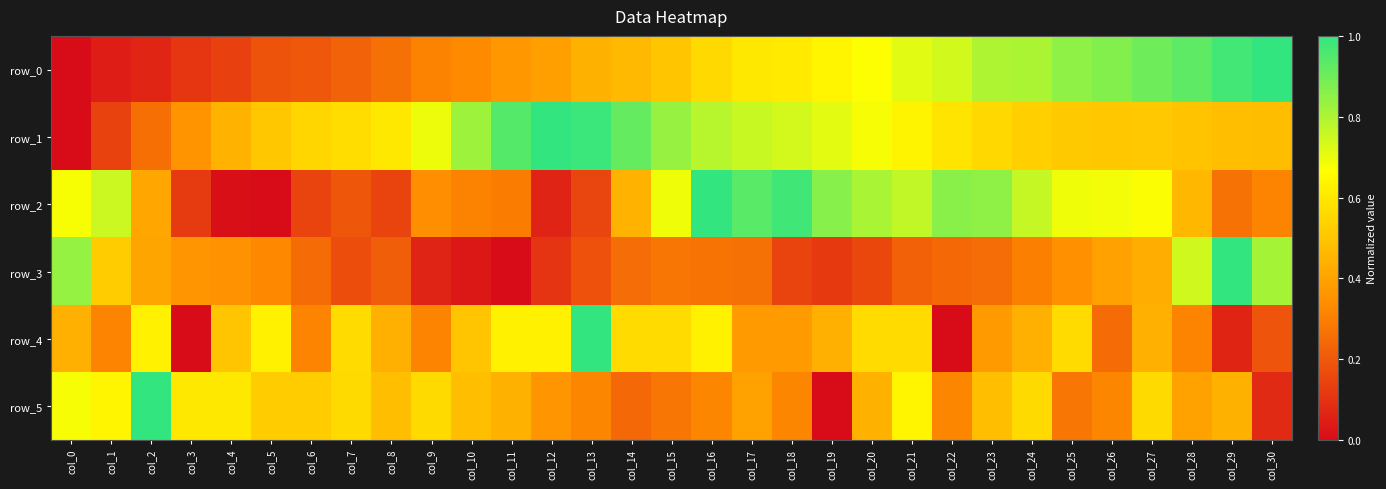

True or false: row_3 has a value of 0.5 at col_1.

True